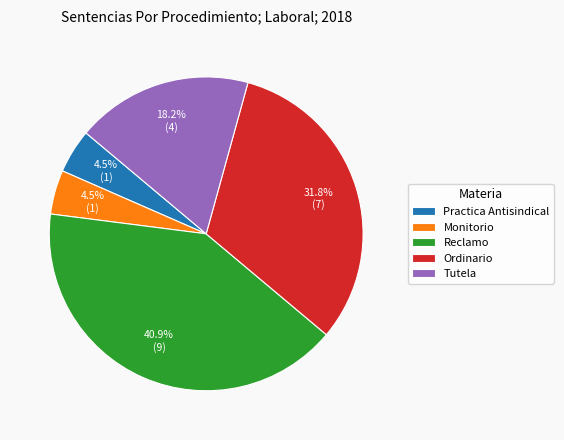

Is it true that Ordinario is 26% of the pie?

False